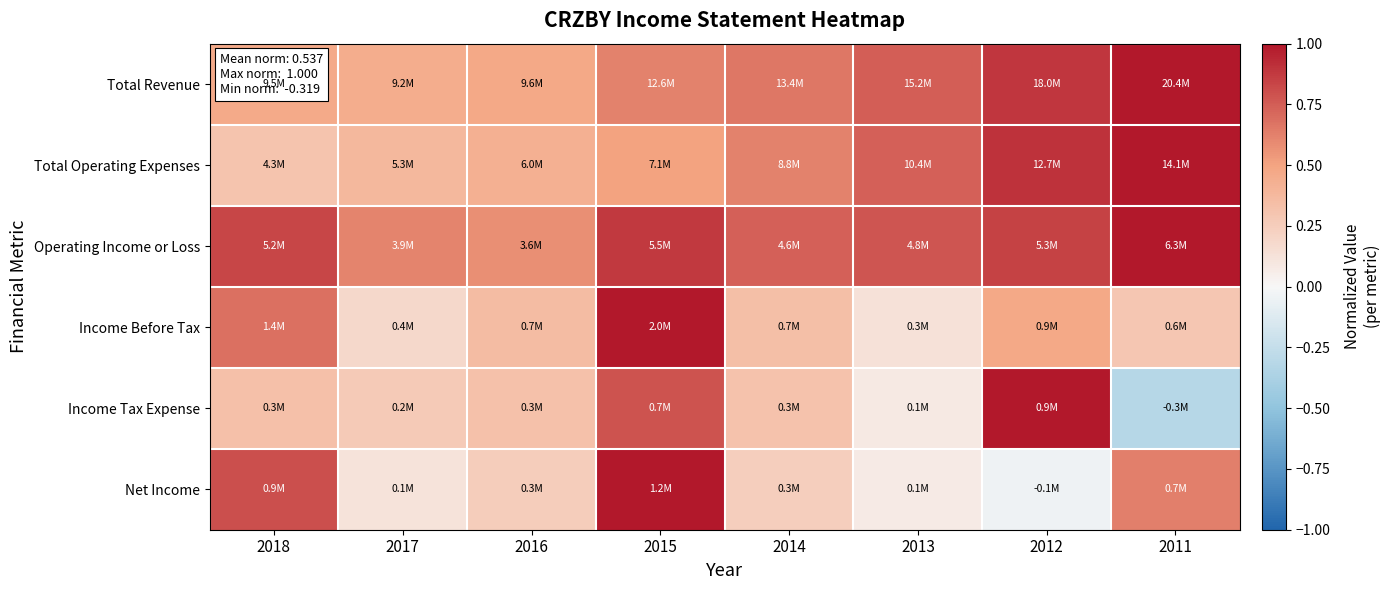

Which category has the highest value across all series?

2011